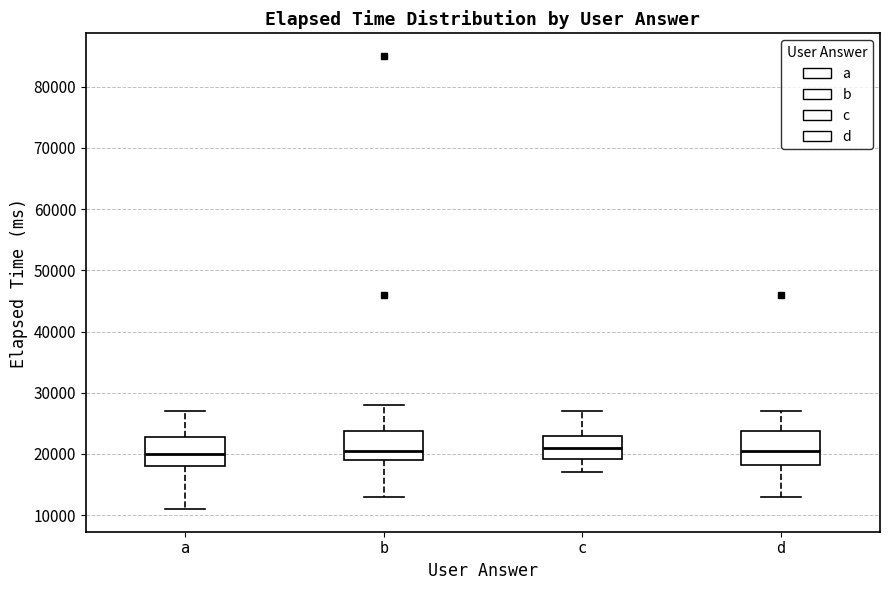

Where does the upper whisker of the box for b end on the y-axis? The values are not printed on the chart, so give them approximately, as read against the axis.

28000